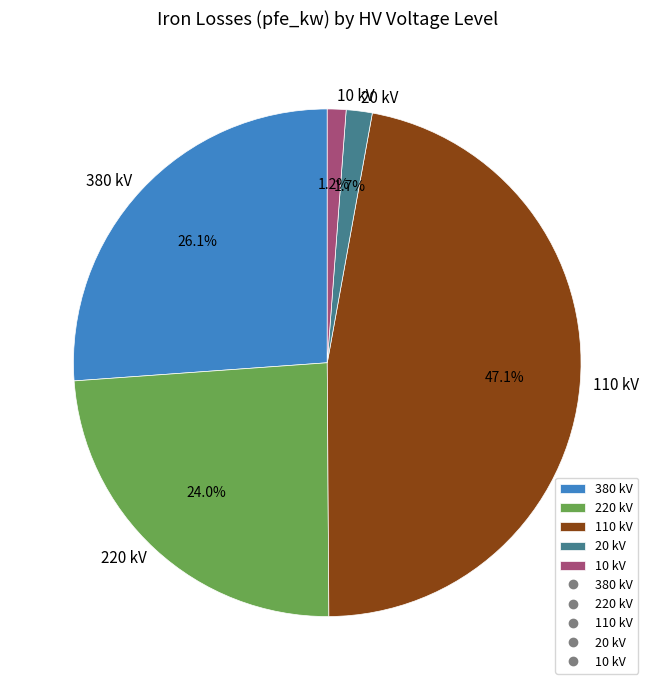

Does any single category account for the majority?

No